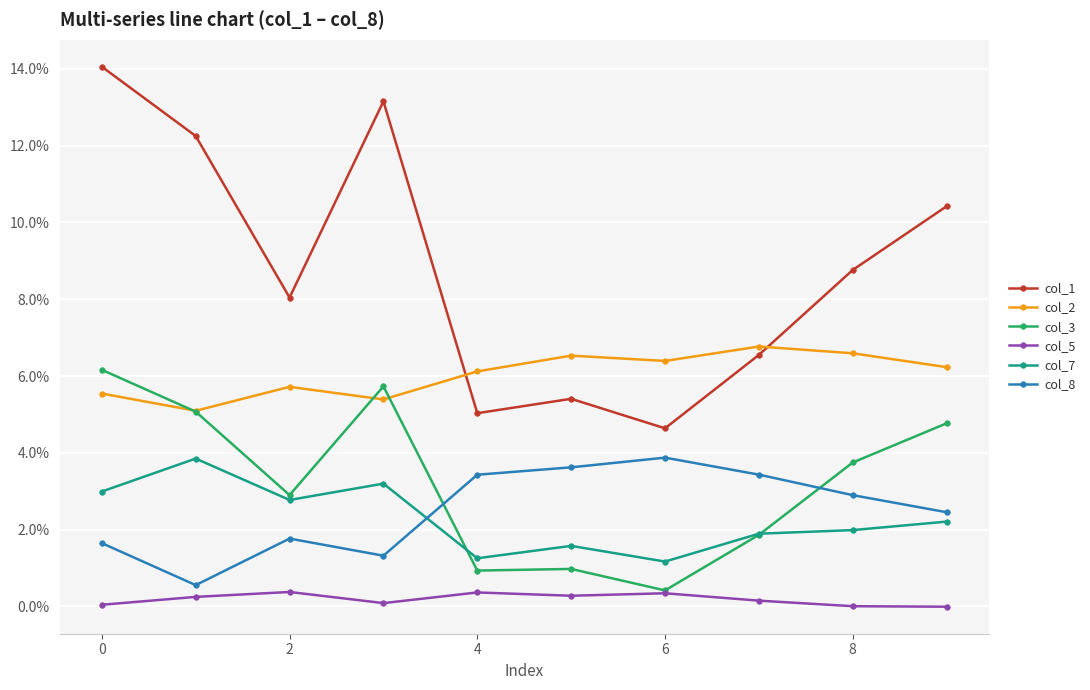

Reading right to left, transcribe all the data shown in this chart.

col_1: 0.1	0.1	0.1	0.0	0.1	0.1	0.1	0.1	0.1	0.1
col_2: 0.1	0.1	0.1	0.1	0.1	0.1	0.1	0.1	0.1	0.1
col_3: 0.0	0.0	0.0	0.0	0.0	0.0	0.1	0.0	0.1	0.1
col_5: -0.0	0.0	0.0	0.0	0.0	0.0	0.0	0.0	0.0	0.0
col_7: 0.0	0.0	0.0	0.0	0.0	0.0	0.0	0.0	0.0	0.0
col_8: 0.0	0.0	0.0	0.0	0.0	0.0	0.0	0.0	0.0	0.0